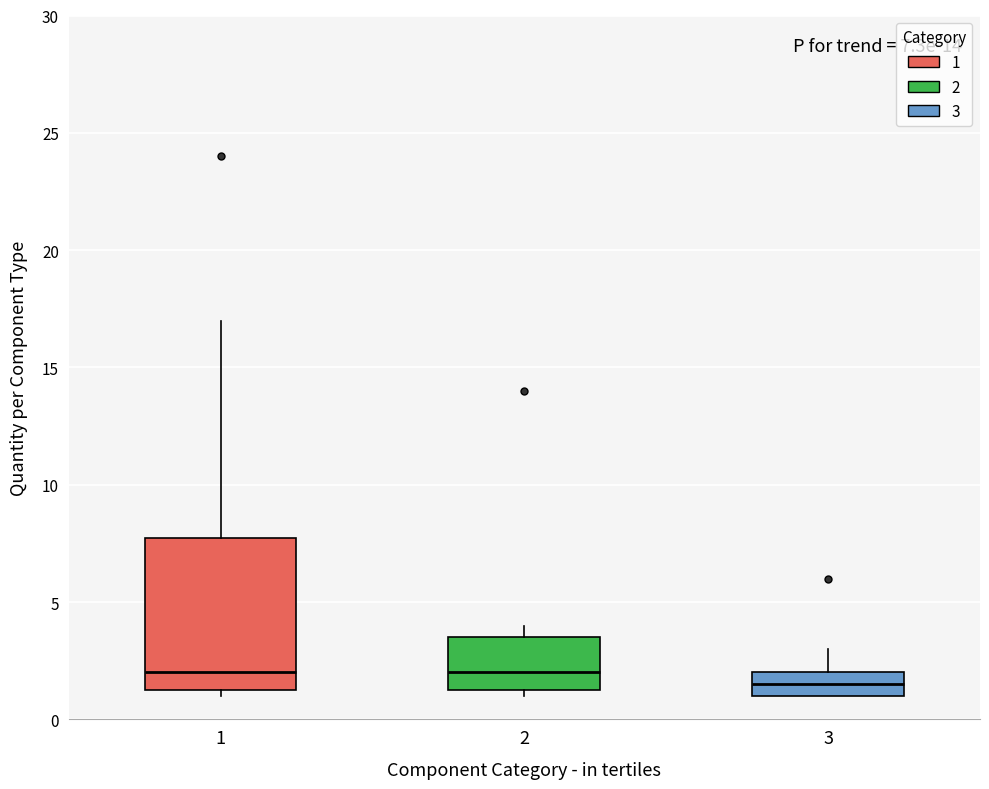

Comparing the boxes themselves (not the whiskers), which one is the tallest?

1